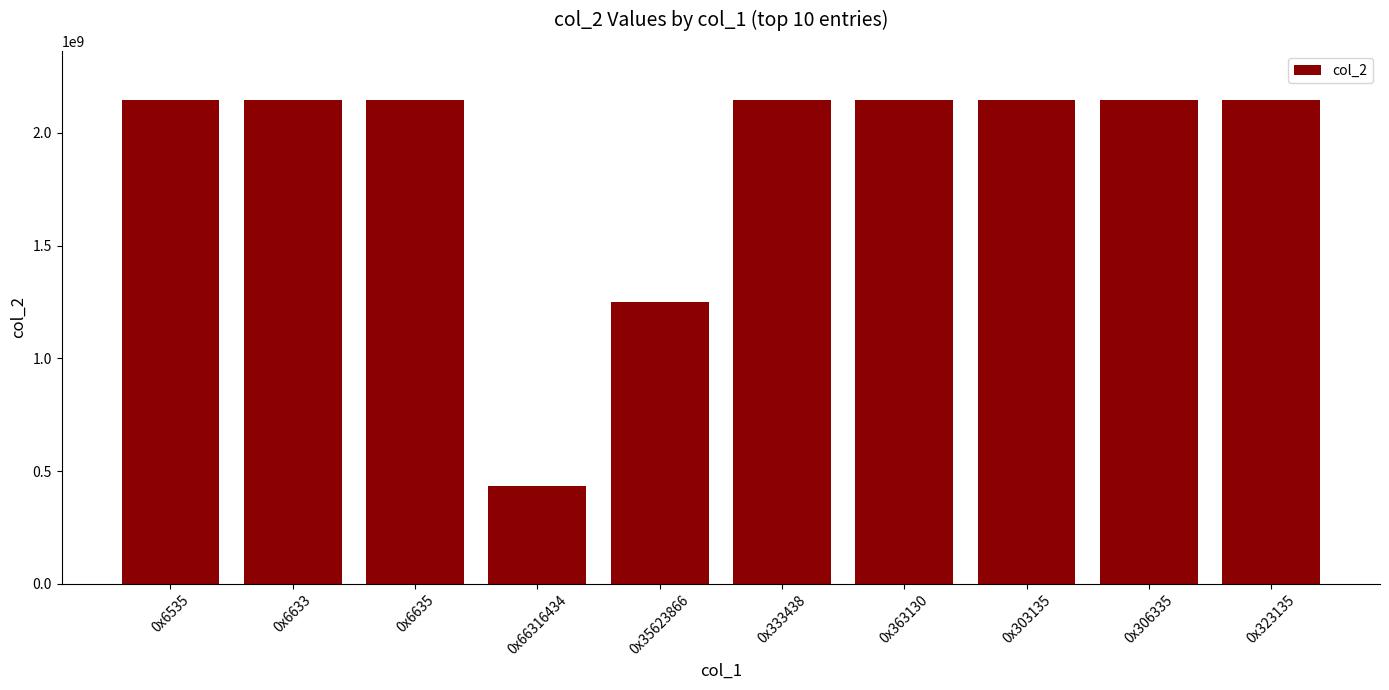

What is the change in value from 0x35623866 to 0x306335?

+892458289